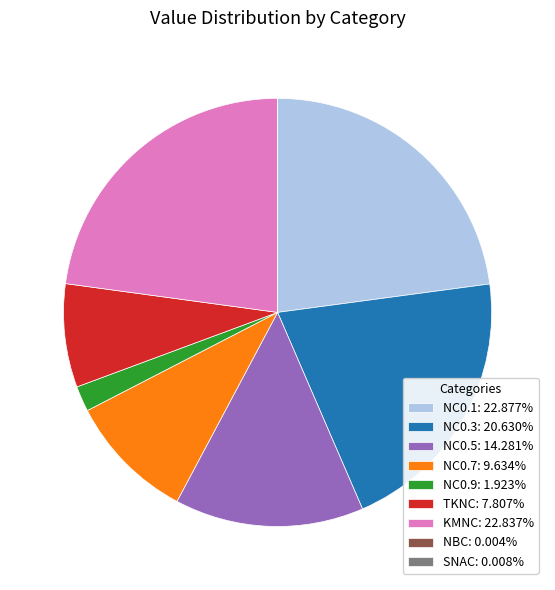

Combined, do TKNC: 7.807% and NC0.5: 14.281% account for over 50%?

No